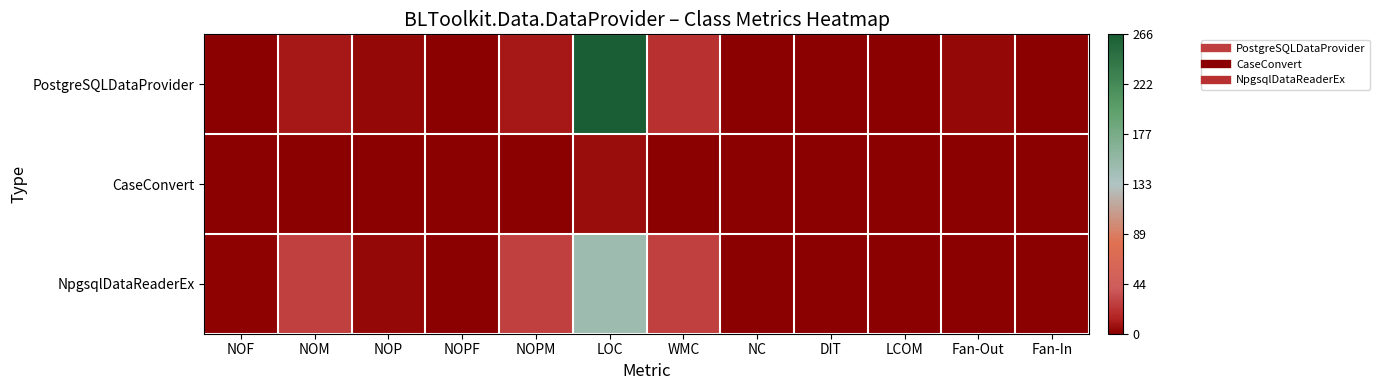

How many distinct data groups are displayed?

3